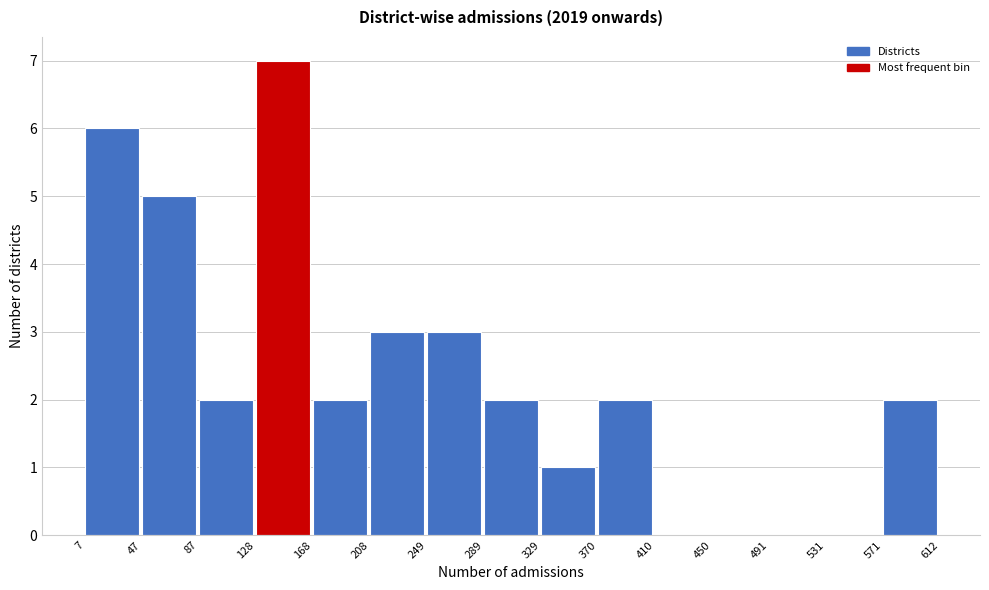

Reading left to right, list every bar in this chart as the range it spans on the x-axis followed by its height. The values are not printed on the chart, so give them approximately, as read against the axis.

7 to 47: 6
47 to 87: 5
87 to 128: 2
128 to 168: 7
168 to 208: 2
208 to 249: 3
249 to 289: 3
289 to 329: 2
329 to 370: 1
370 to 410: 2
410 to 450: 0
450 to 491: 0
491 to 531: 0
531 to 571: 0
571 to 612: 2